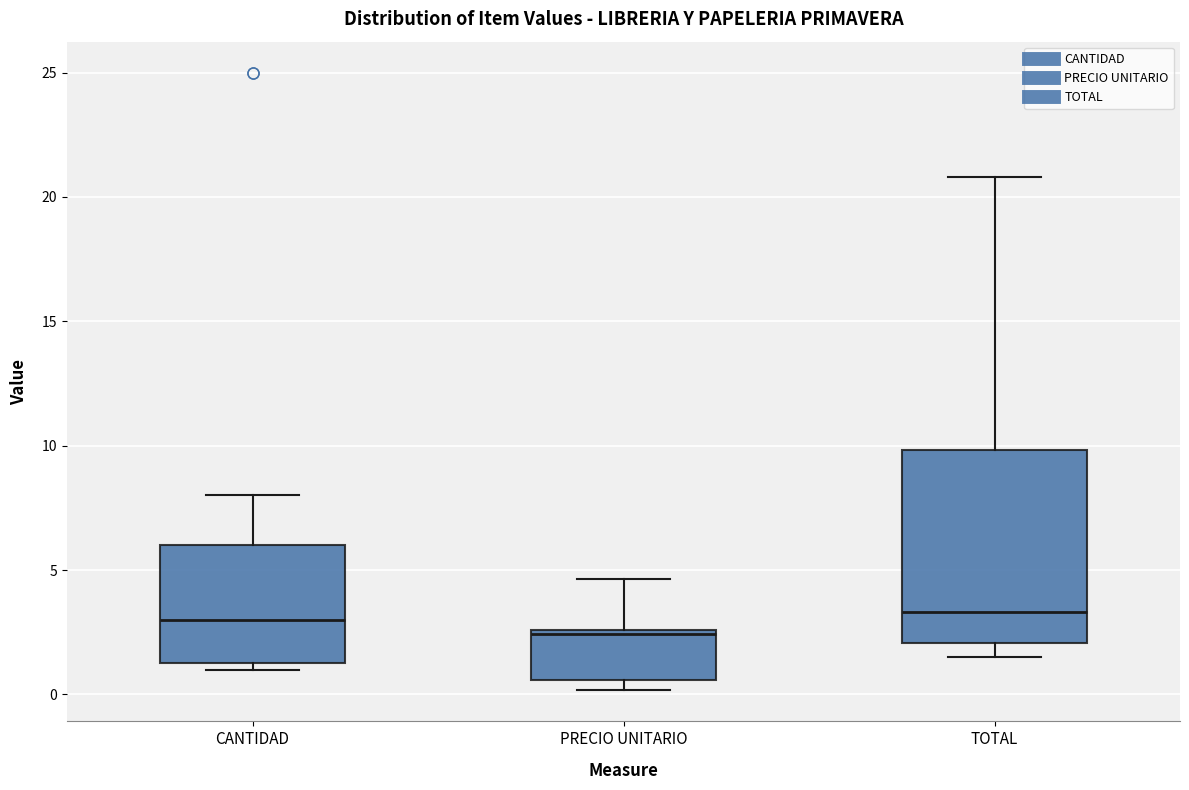

Which box's median line is the lowest?

PRECIO UNITARIO